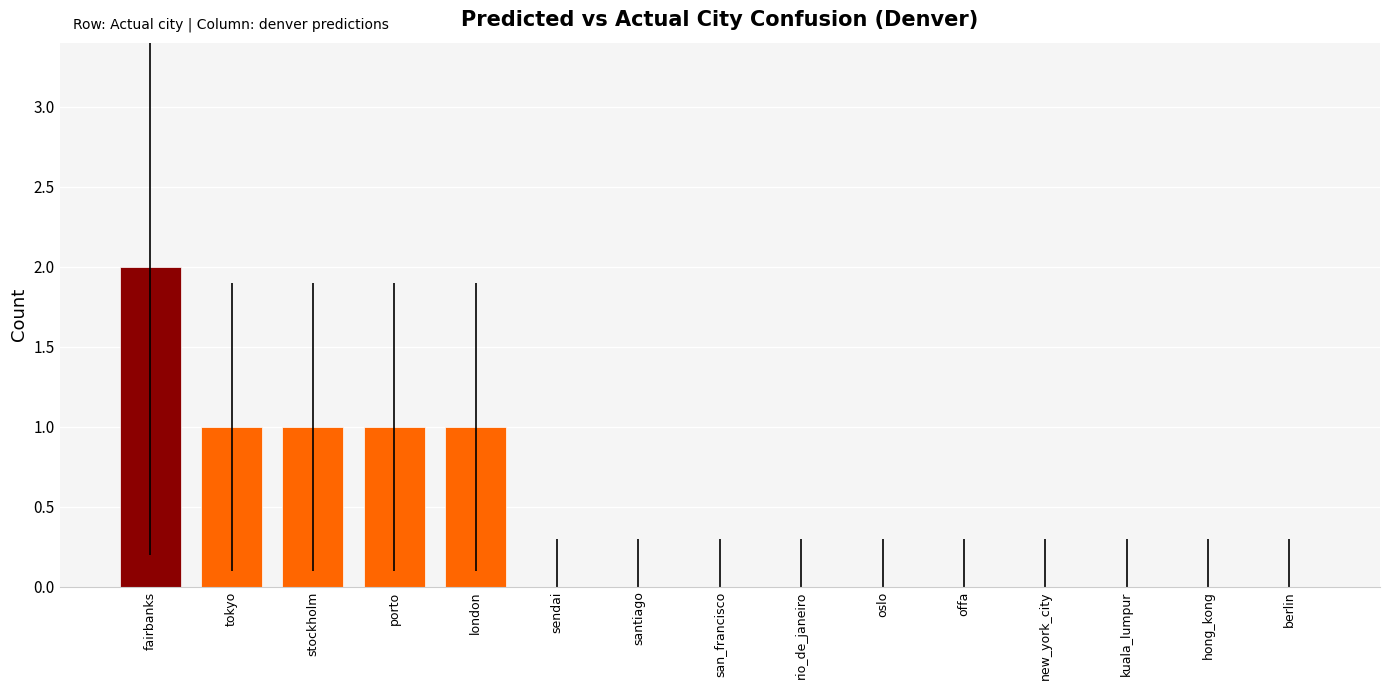

The chart shows a value of 1 at rio_de_janeiro. True or false?

False